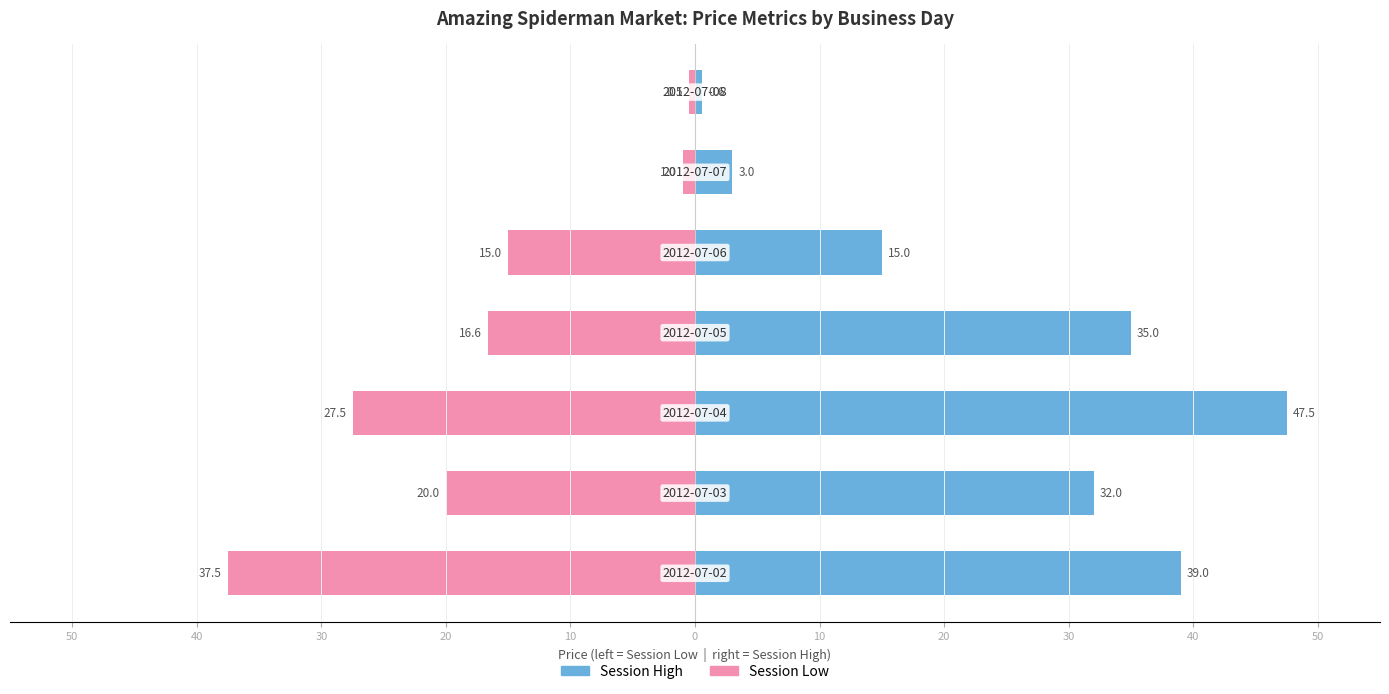

Between 40 and 30, which series saw the biggest shift?

Session High